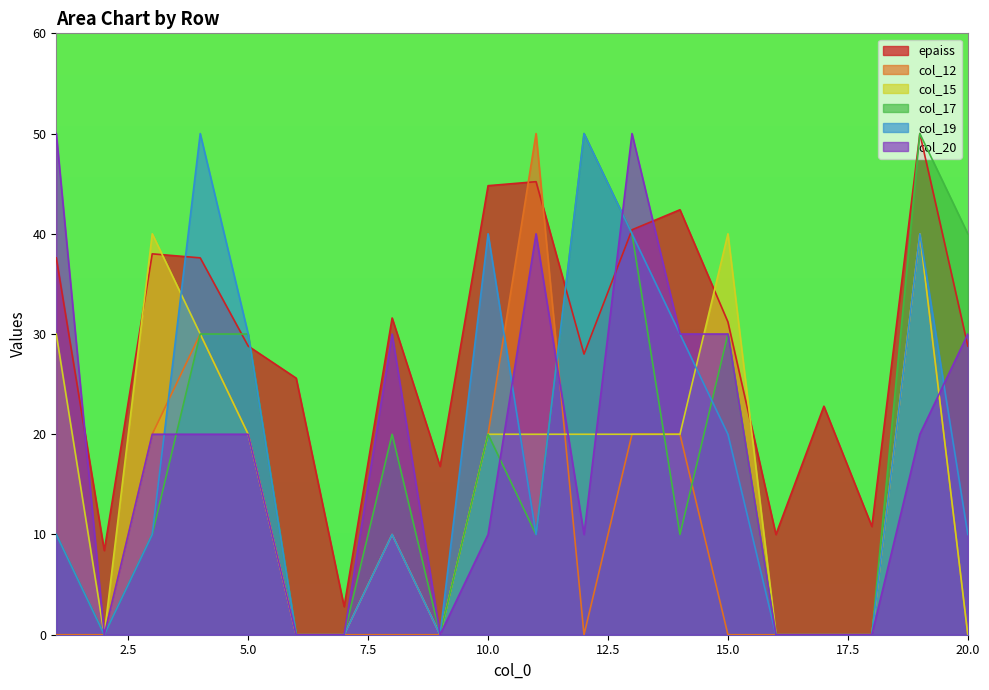

Which label corresponds to the largest value in the chart?

19